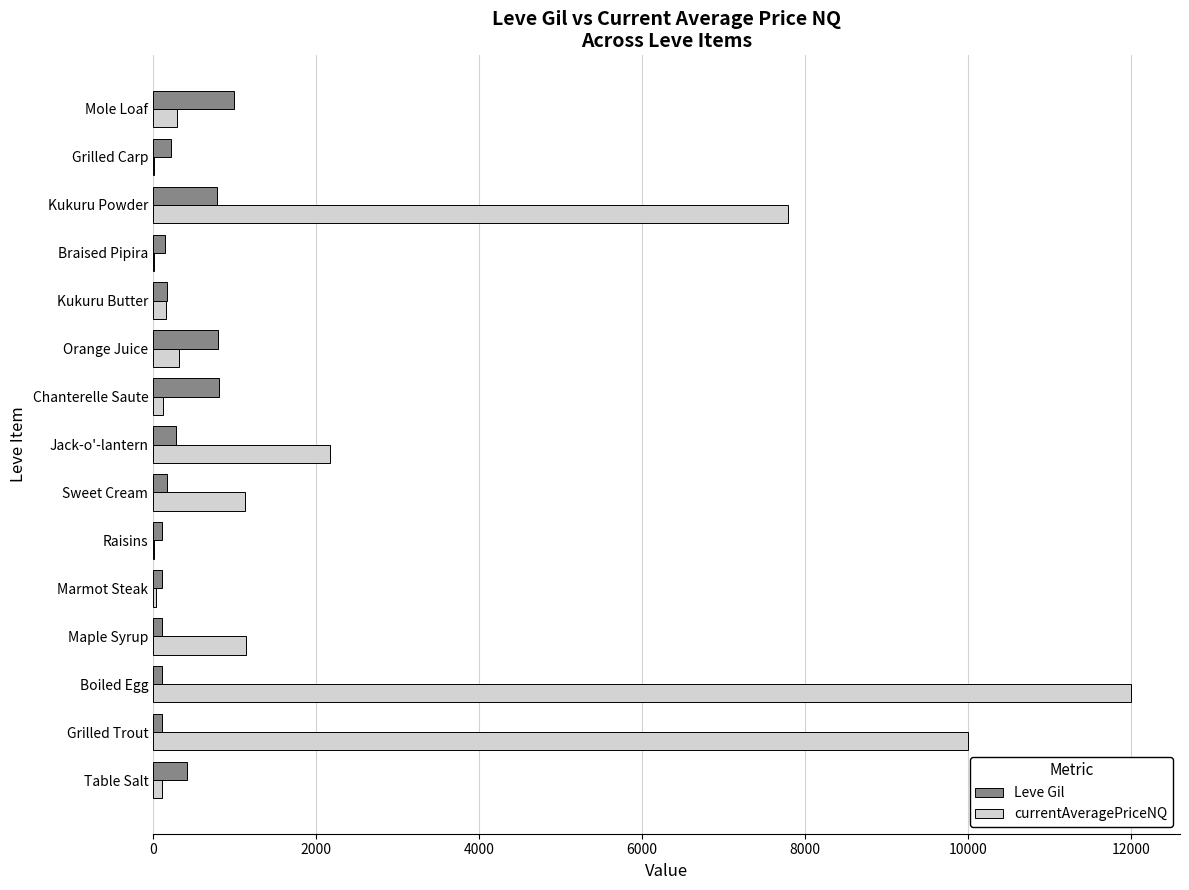

Which series changed the most between Kukuru Powder and Grilled Carp?

currentAveragePriceNQ